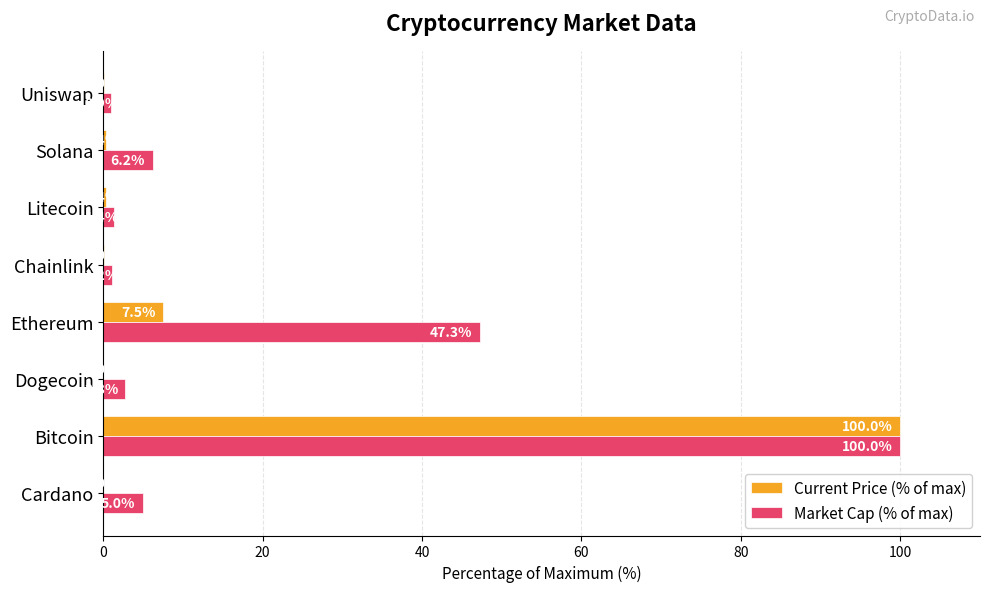

Which series has the largest total across all categories?

Market Cap (% of max)